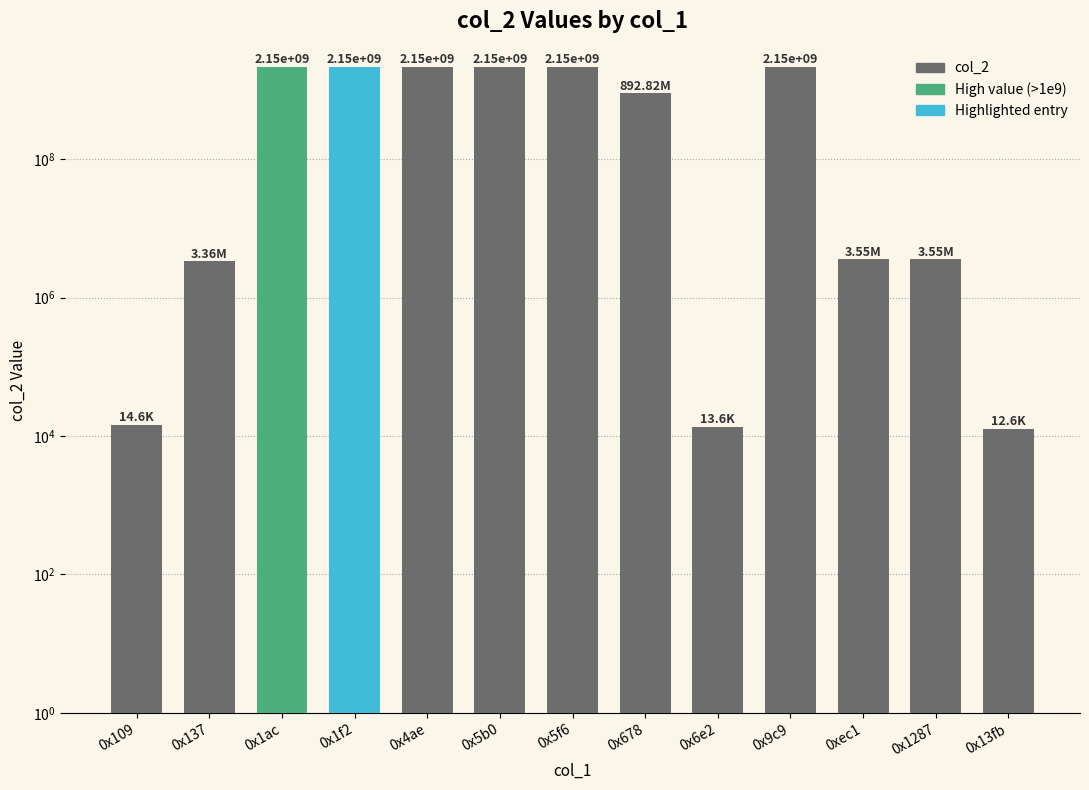

What is the greatest value displayed?

2147483647